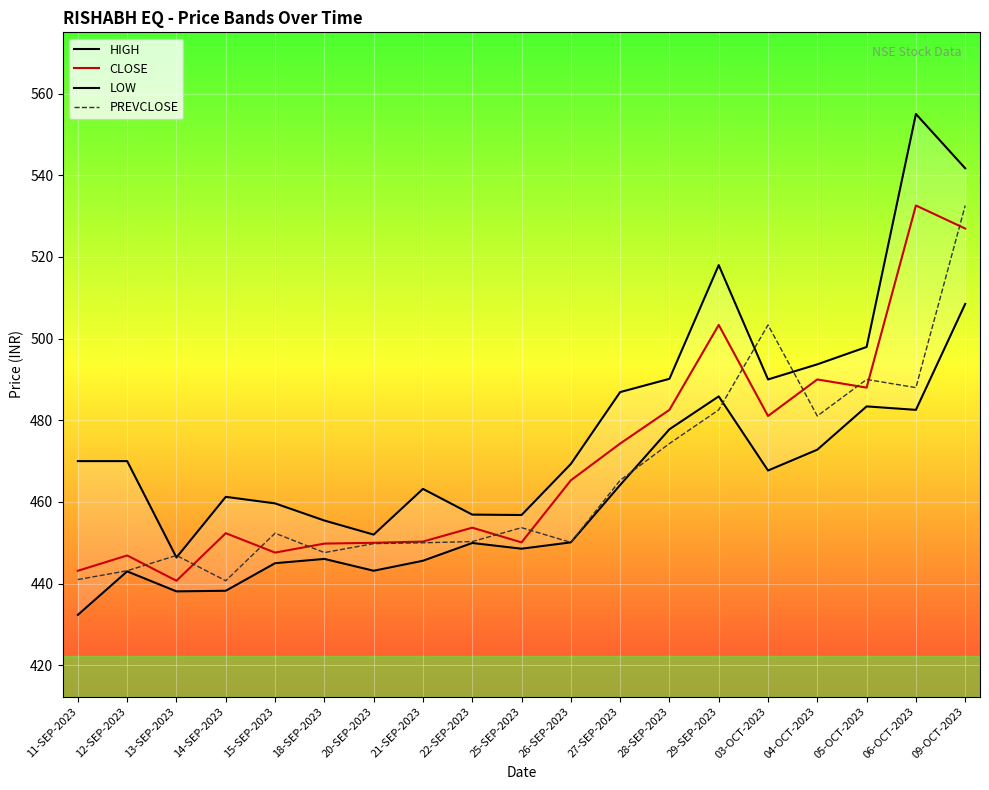

What position from the right is 14-SEP-2023?

16